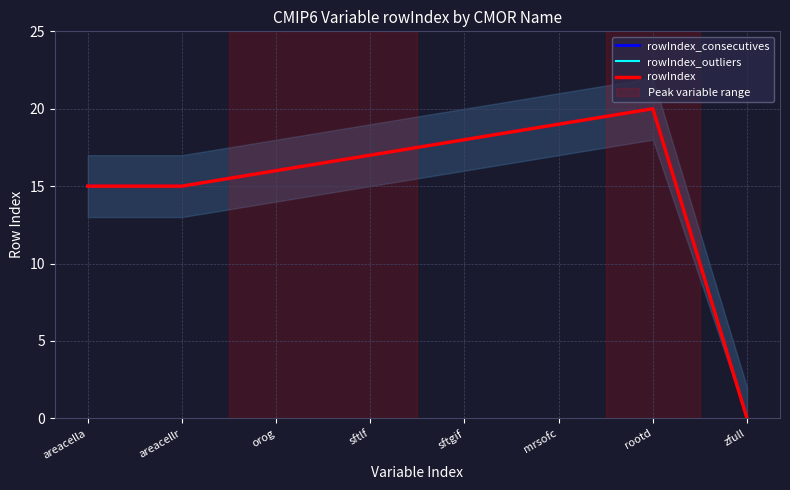

Is the value of rowIndex_outliers at areacella greater than the value of rowIndex_consecutives at areacella?

No